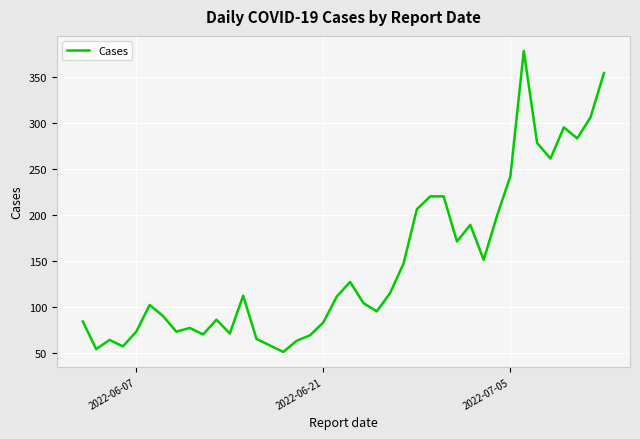

What is the maximum value shown in the chart?

378